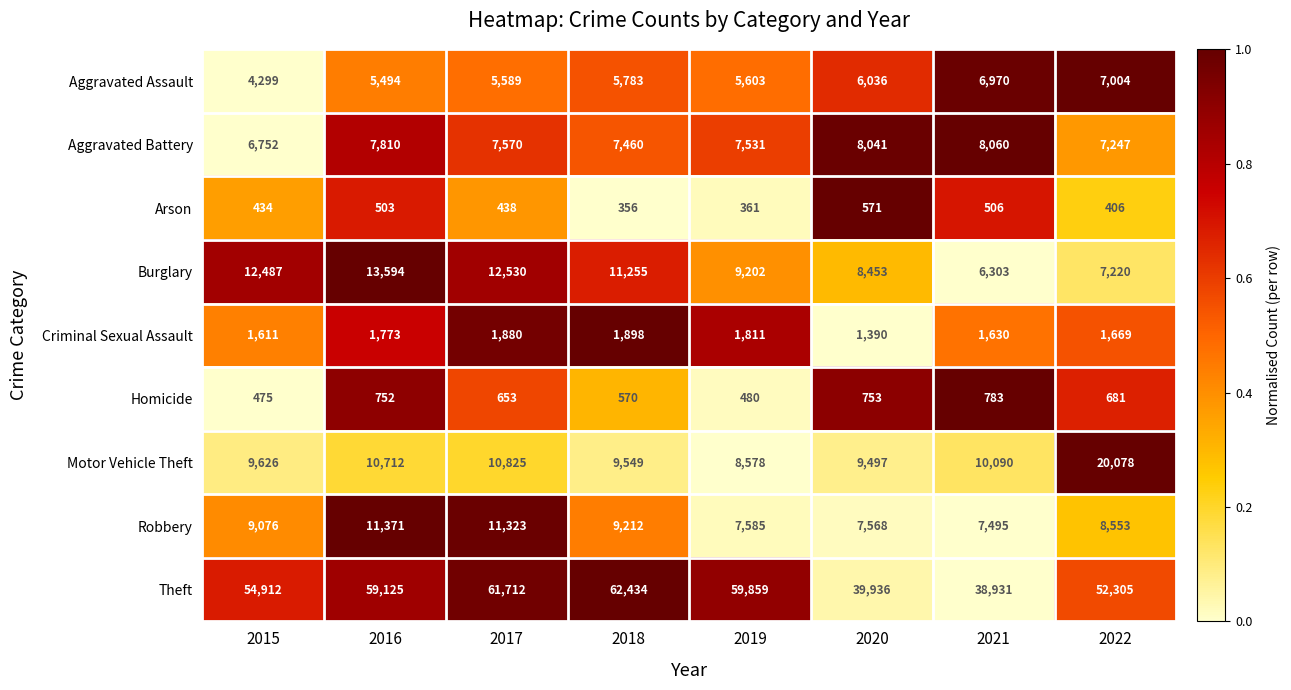

The value of Criminal Sexual Assault at 2019 is 1811. True or false?

True